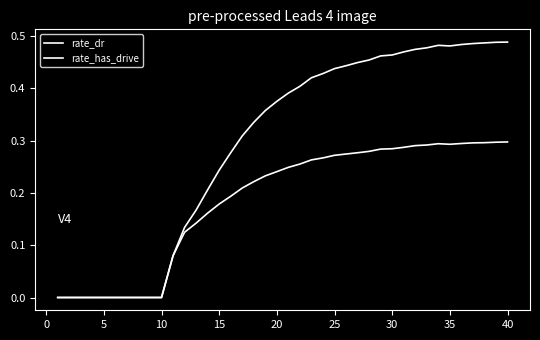

Does the chart have visible grid lines?

No